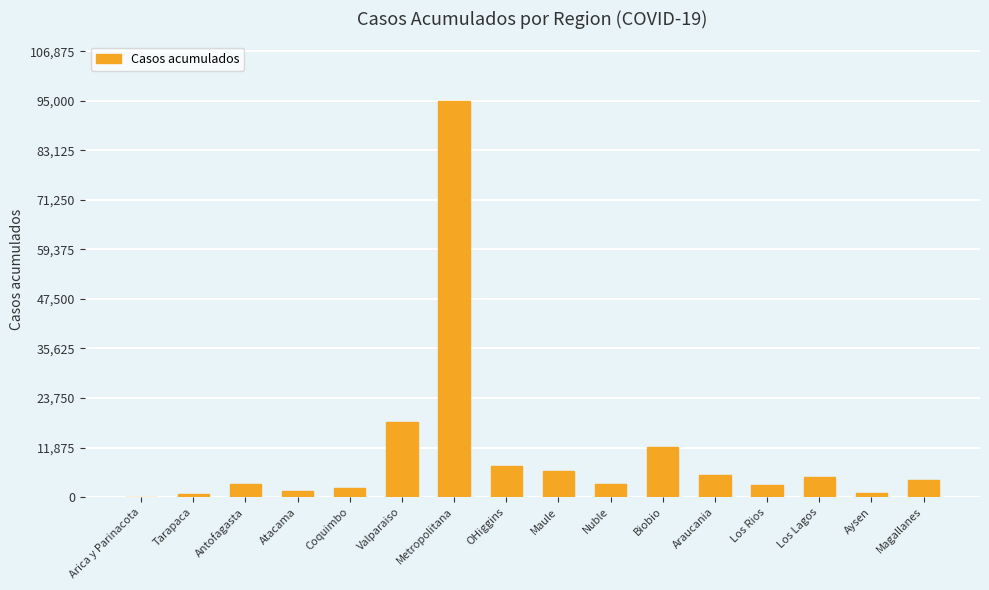

What is the change in value from Metropolitana to Nuble?

-91900